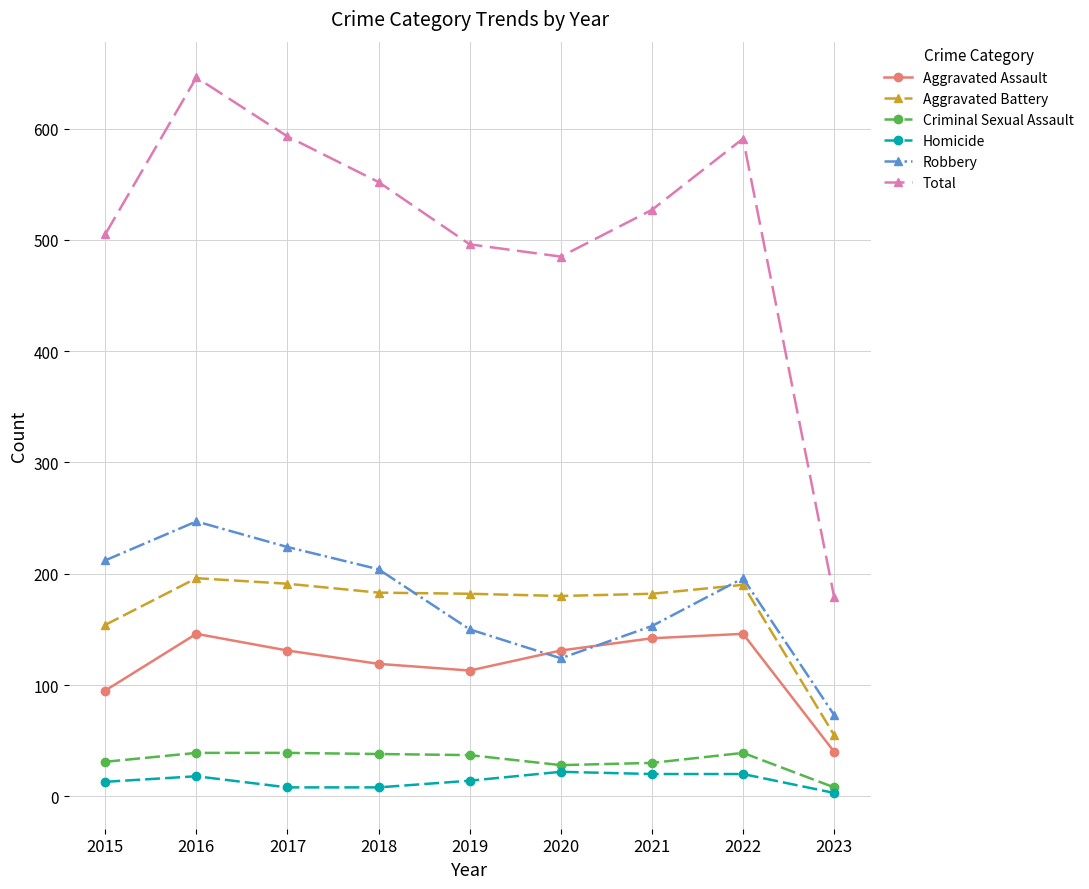

Is it true that Aggravated Assault equals 34 at 2017?

False